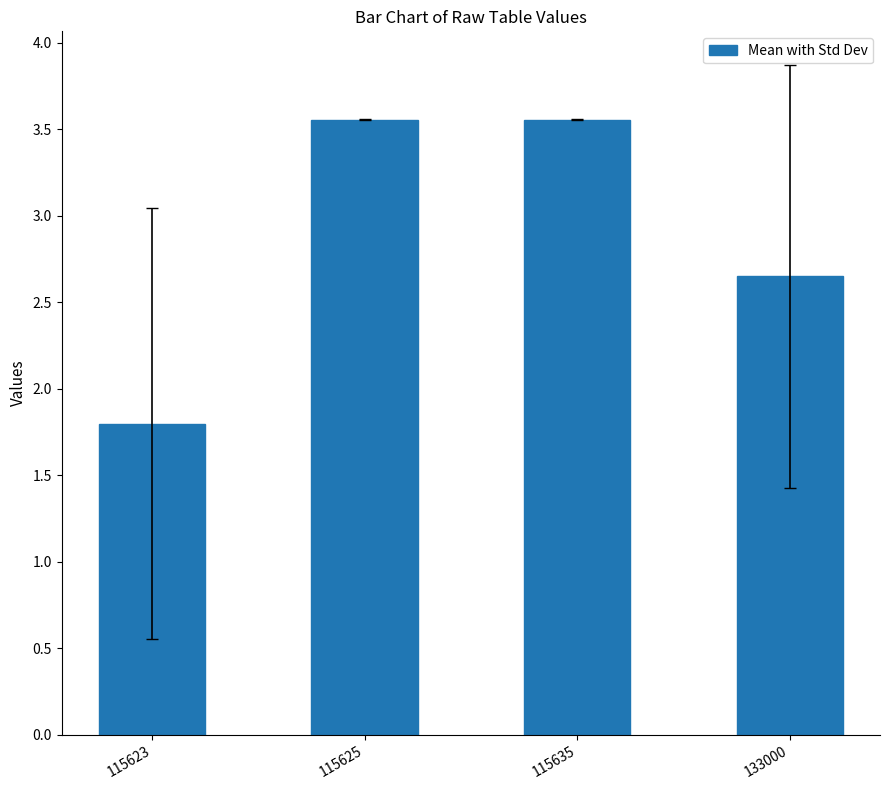

At which label does the data first exceed 3?

115625